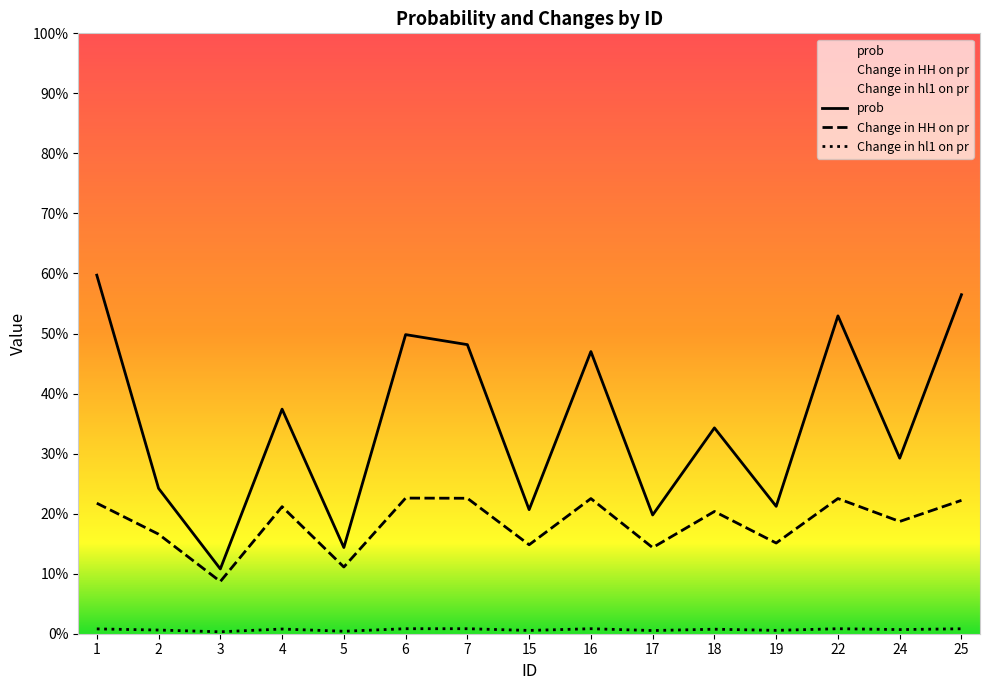

Which series has the largest total across all categories?

prob